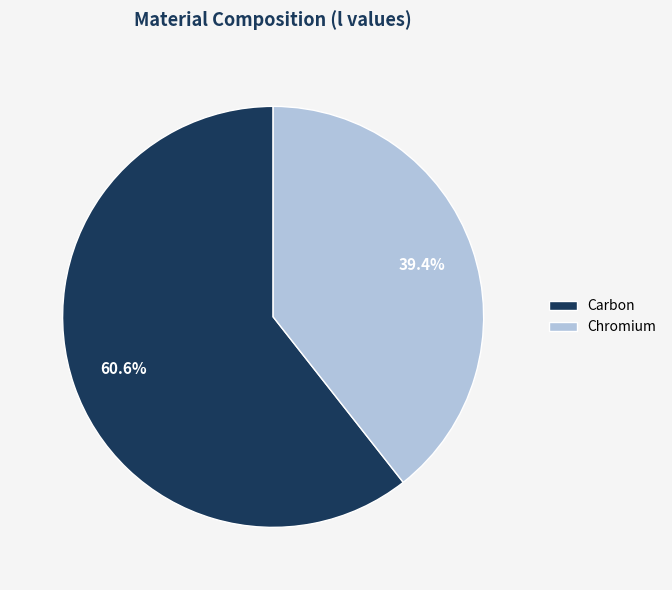

To the nearest percent, what percentage of the pie is Carbon?

61%